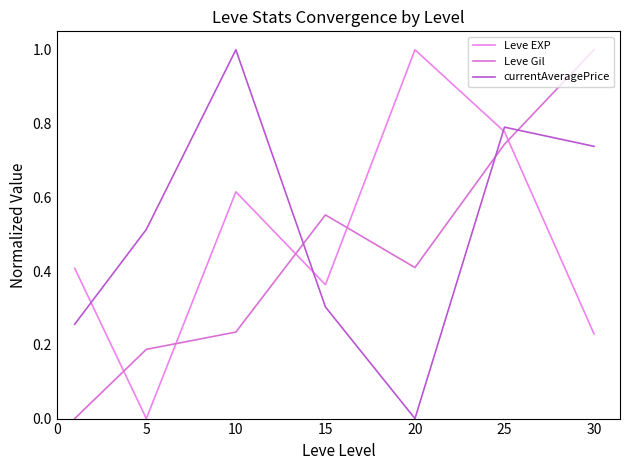

List the series in order of their overall mean, highest first.

currentAveragePrice, Leve EXP, Leve Gil